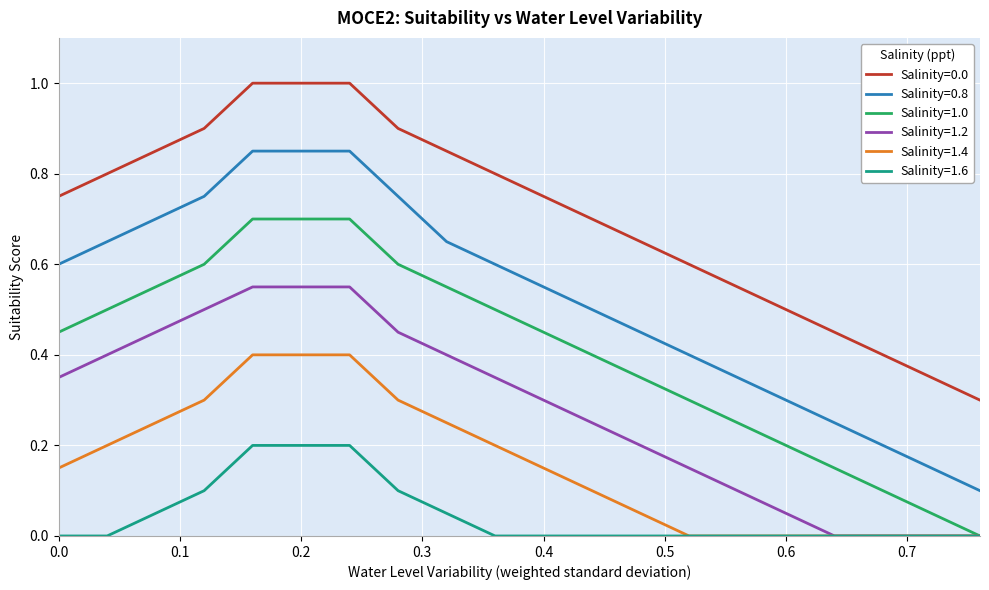

True or false: Salinity=1.6 and Salinity=0.8 intersect in this chart.

False